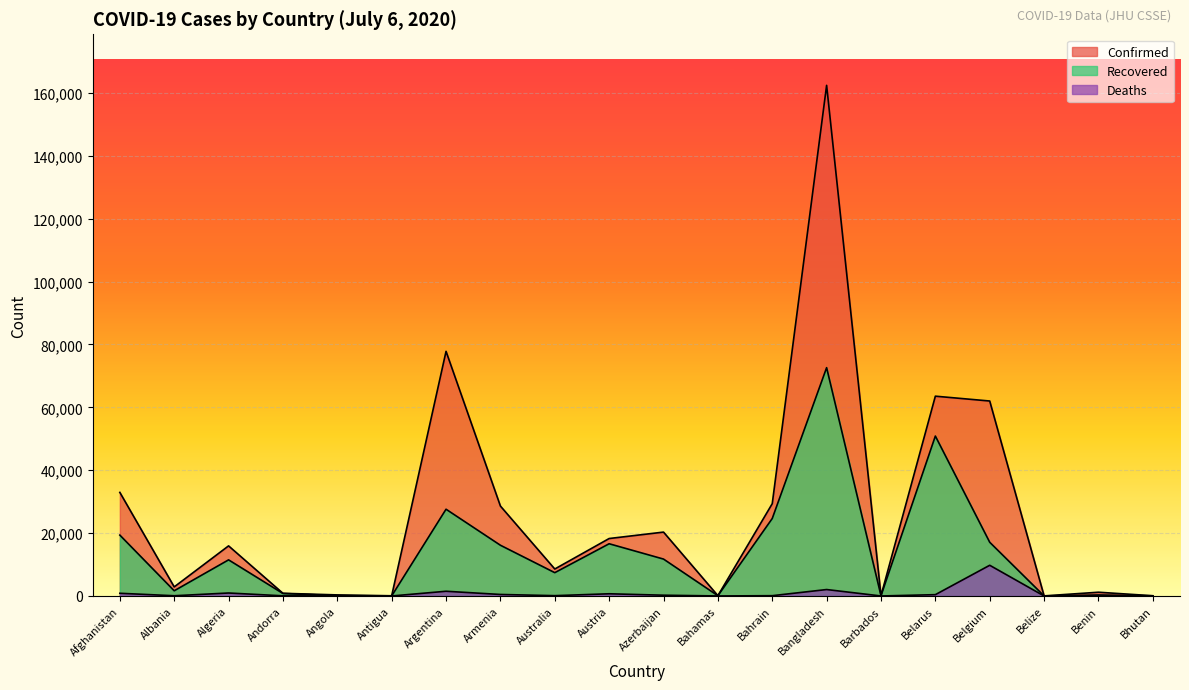

Reading left to right, transcribe all the data shown in this chart.

Confirmed: 32951	2893	15941	855	346	68	77815	28606	8583	18280	20324	104	29367	162417	98	63554	62016	30	1199	78
Recovered: 19366	1657	11492	800	108	23	27597	16140	7420	16615	11742	89	24649	72625	90	50871	17091	19	333	51
Deaths: 864	76	952	52	19	3	1507	484	105	706	250	11	97	2052	7	423	9771	2	21	0